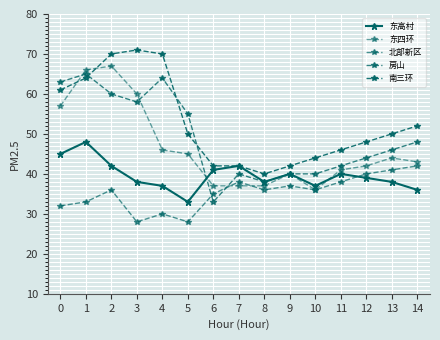

Where is the first local maximum for 南三环?

3